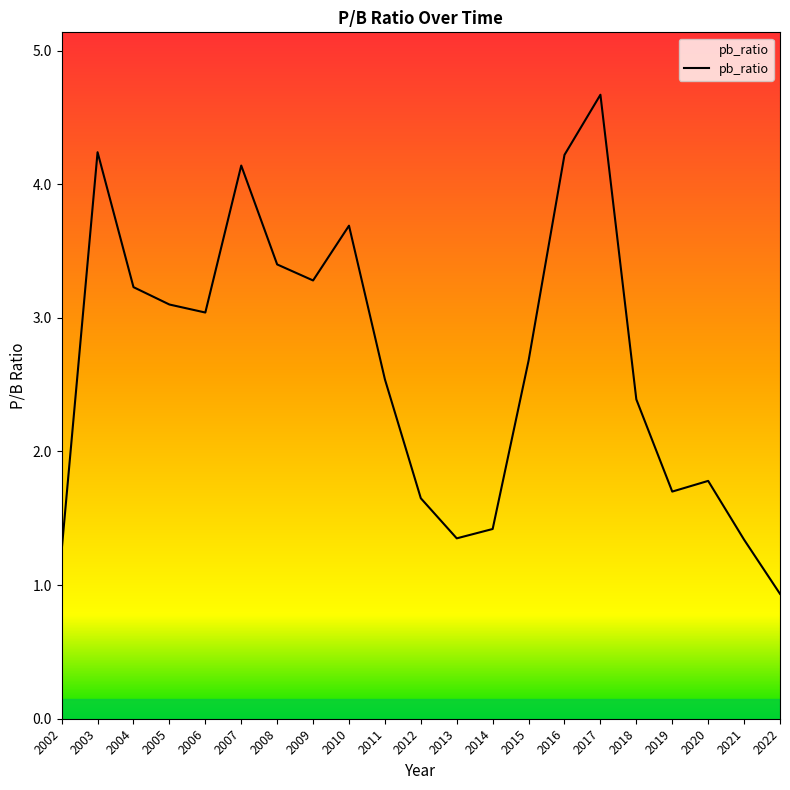

What is the sum of the values at 2003 and 2007?

8.4